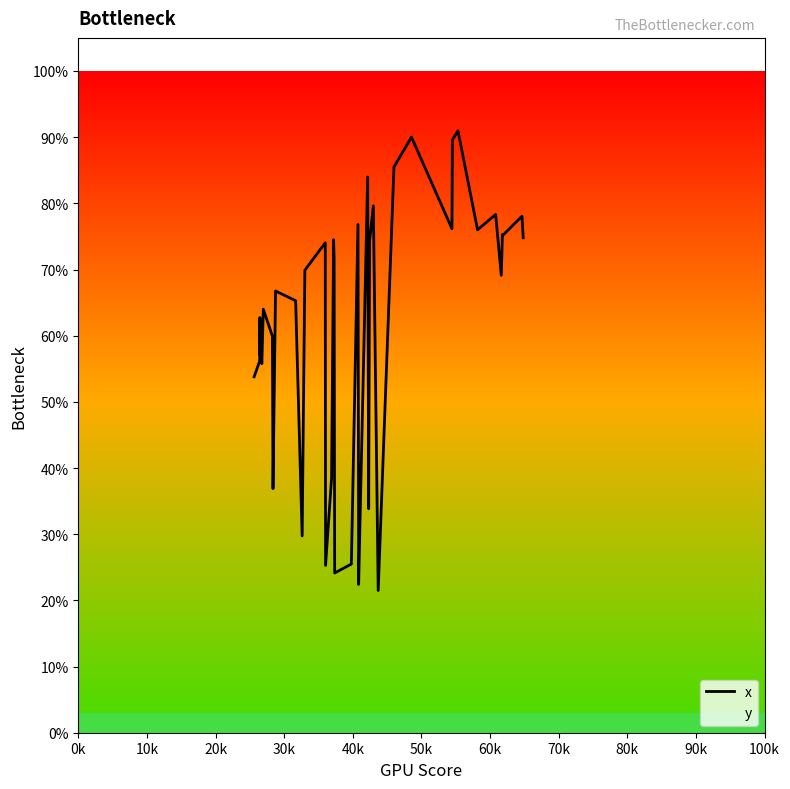

What is the sum of all values?

2450.0